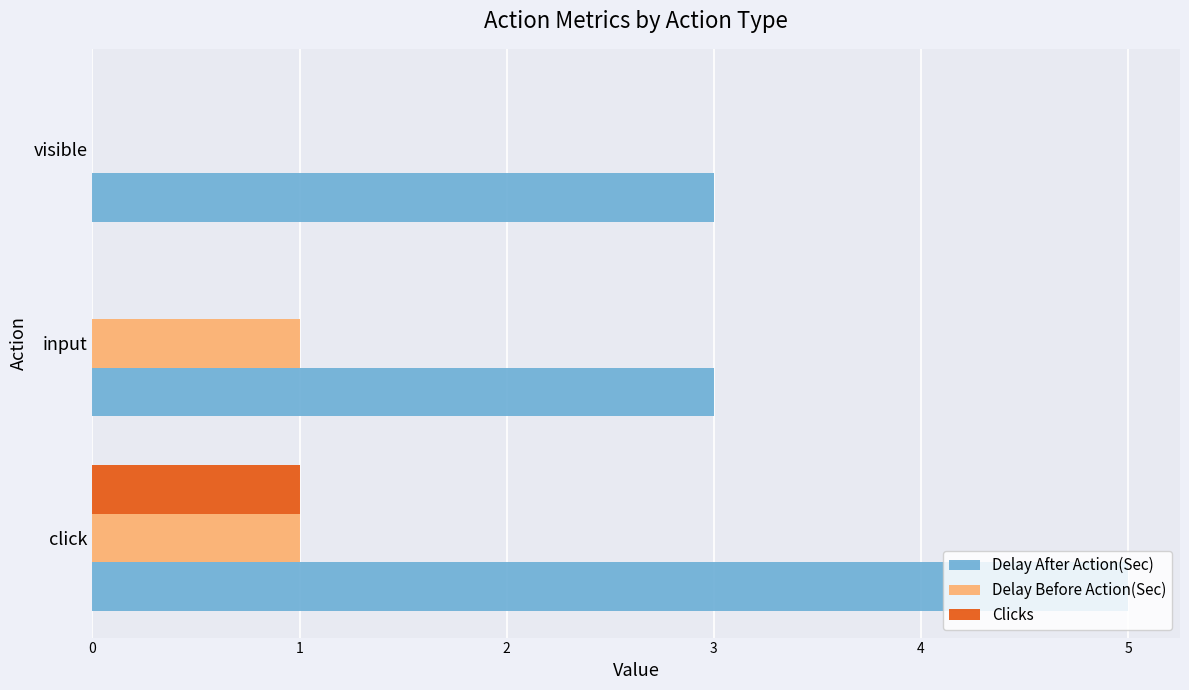

What is the sum of all Delay After Action(Sec) values?

11